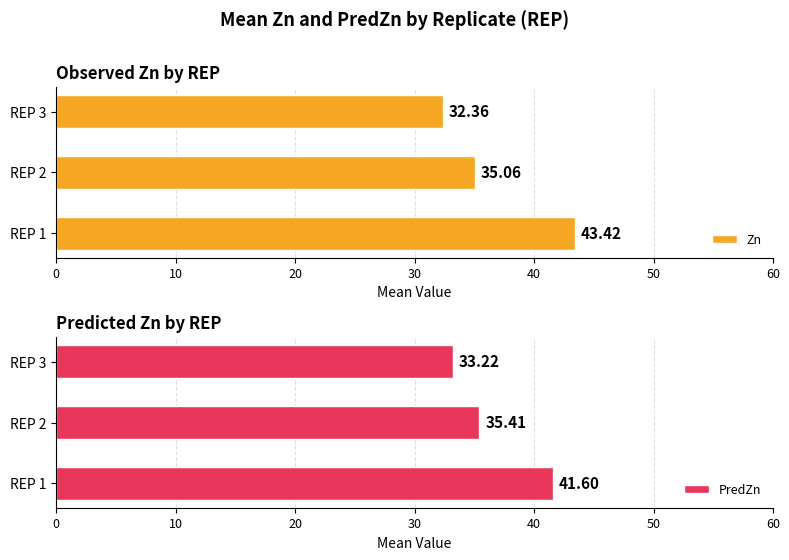

What is the average value of the Zn series?

36.9